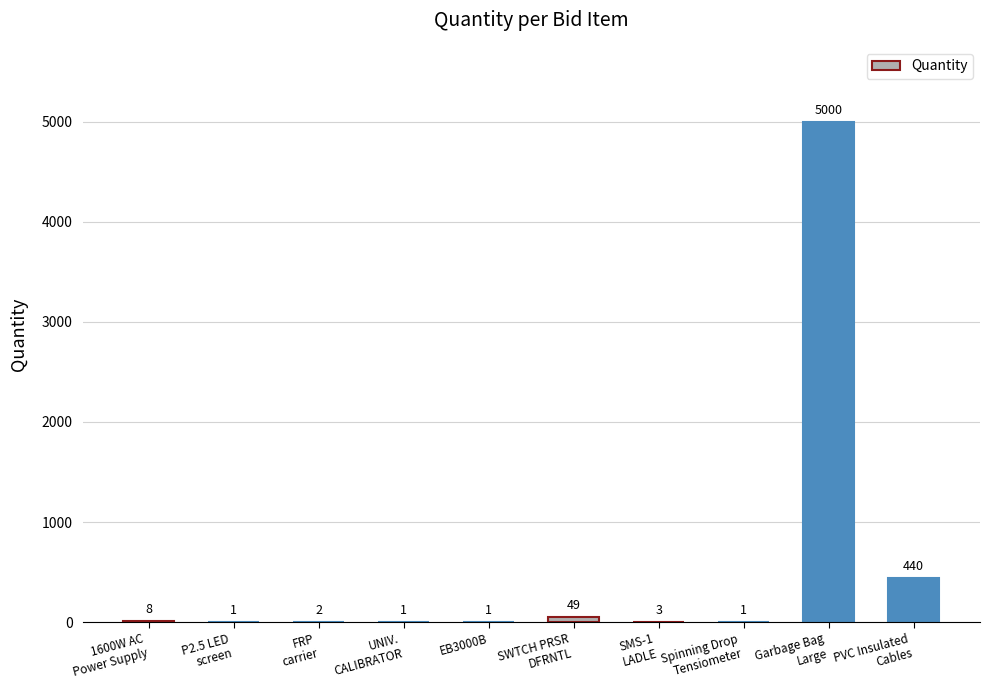

What is the sum of all values?

5506